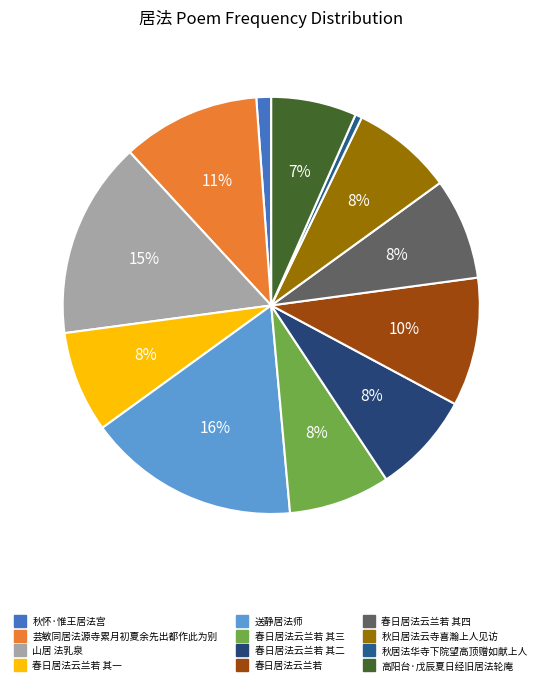

Is there any slice that represents more than half of the pie?

No